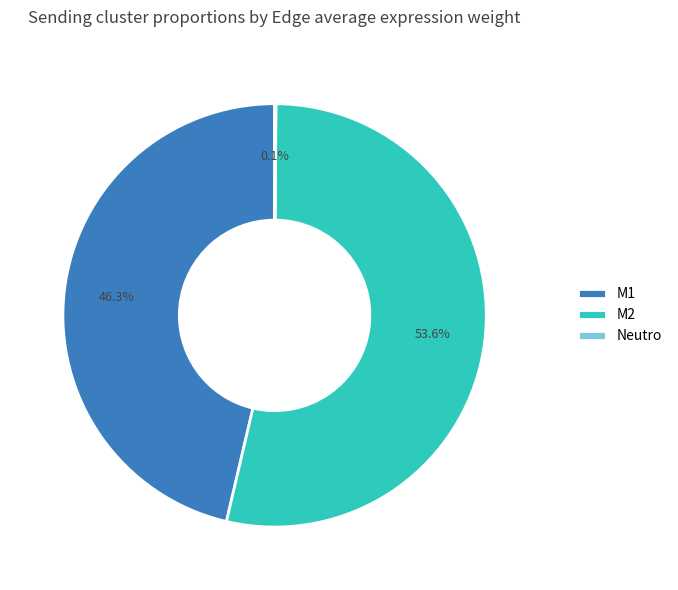

How much of the chart is everything except M2?

46.4%